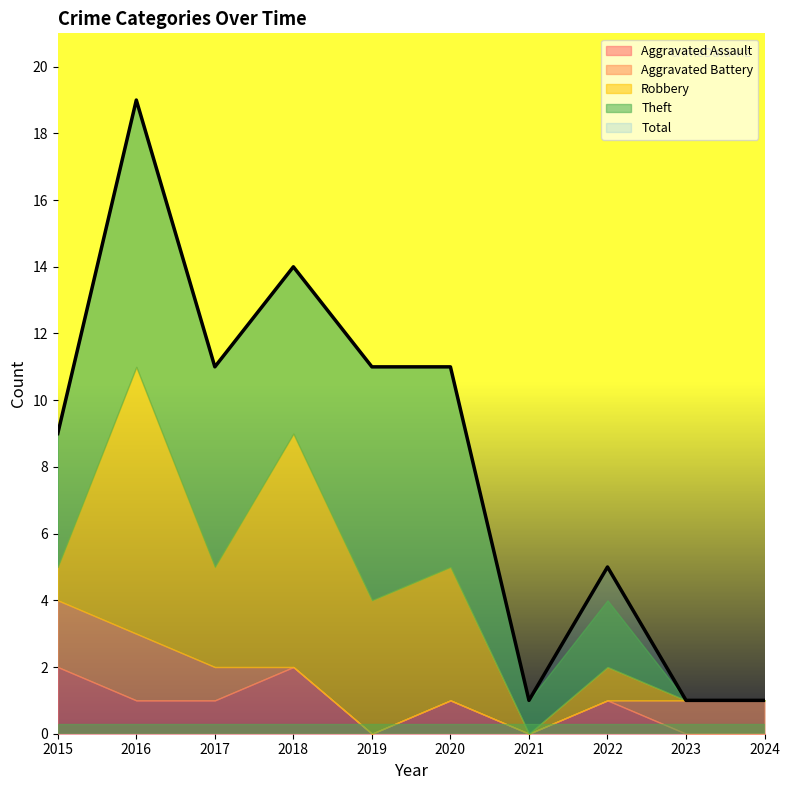

True or false: Aggravated Assault has more than 1 points higher than both neighbors.

True